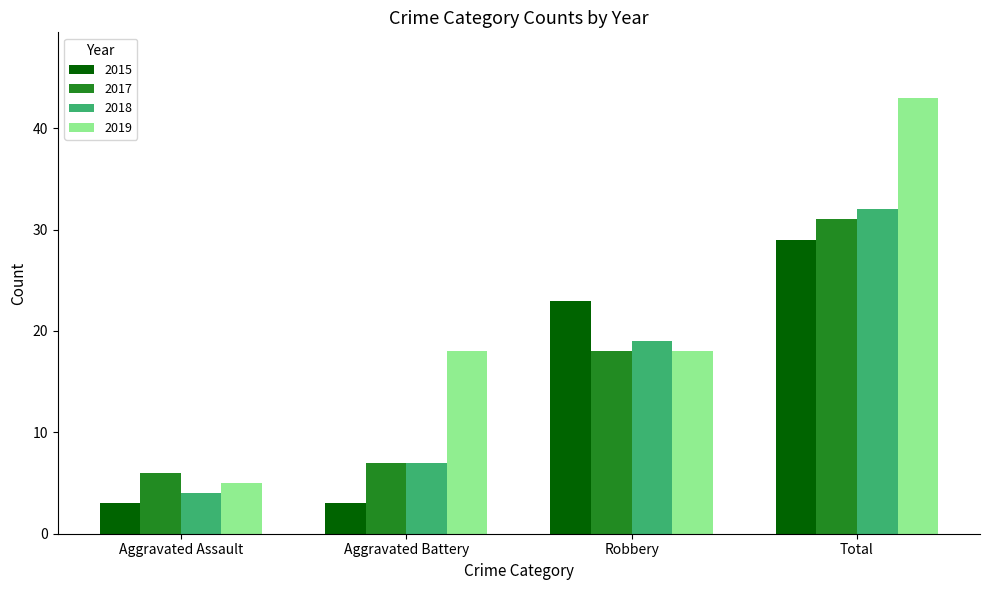

Rank the categories by 2018 value from lowest to highest.

Aggravated Assault, Aggravated Battery, Robbery, Total